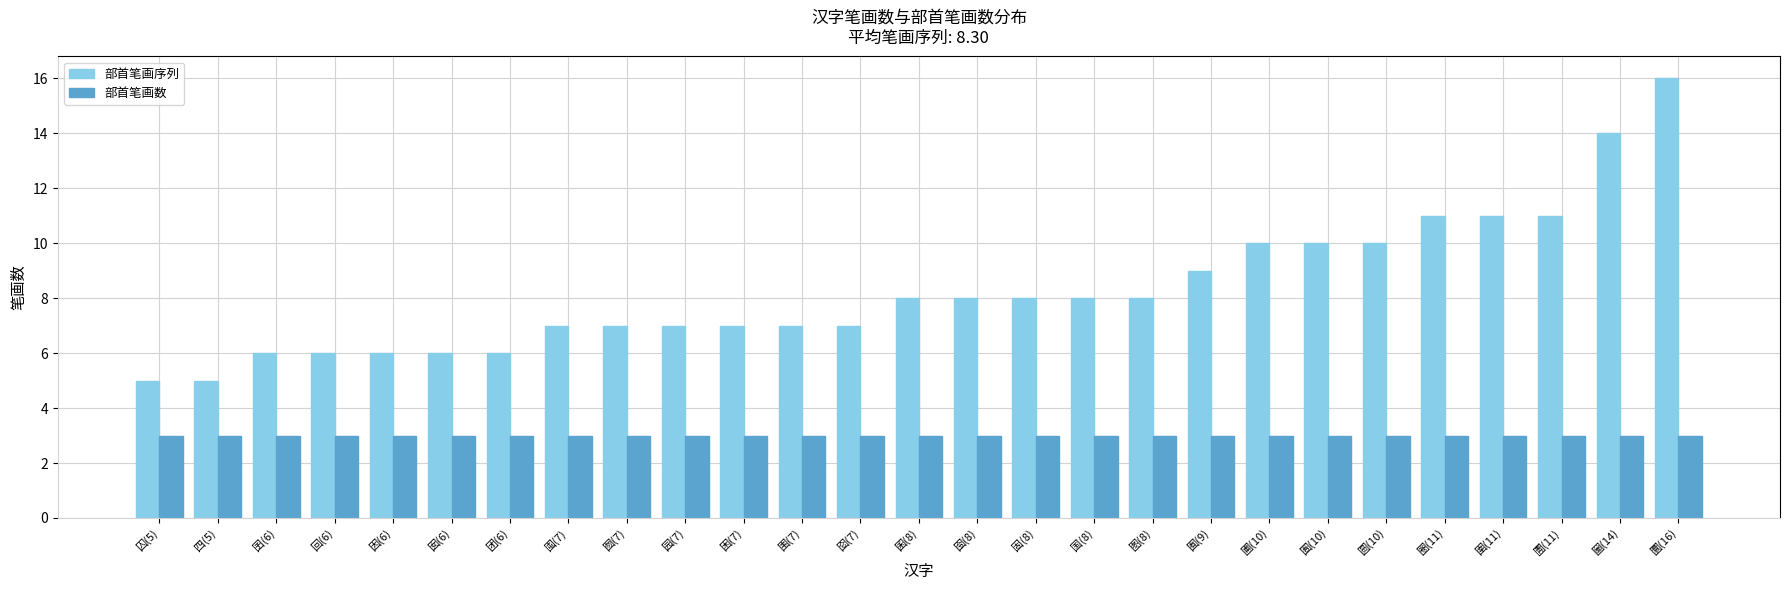

Reading left to right, transcribe all the data shown in this chart.

部首笔画序列: 5	5	6	6	6	6	6	7	7	7	7	7	7	8	8	8	8	8	9	10	10	10	11	11	11	14	16
部首笔画数: 3	3	3	3	3	3	3	3	3	3	3	3	3	3	3	3	3	3	3	3	3	3	3	3	3	3	3